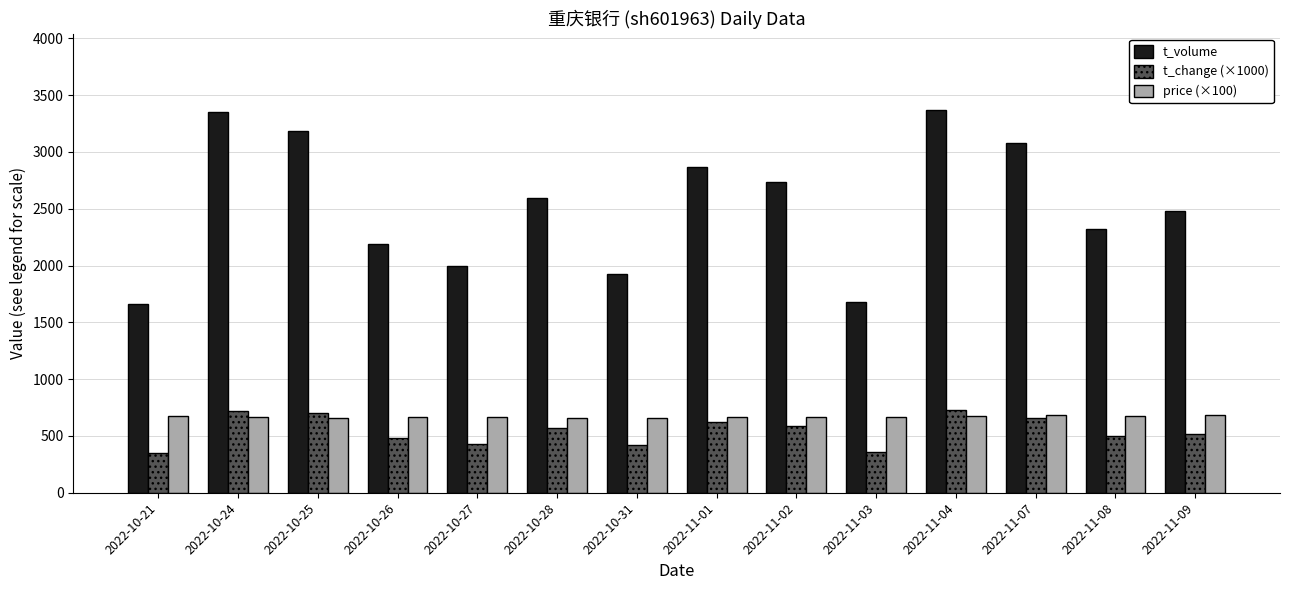

At how many categories does at least one series exceed 2095?

10